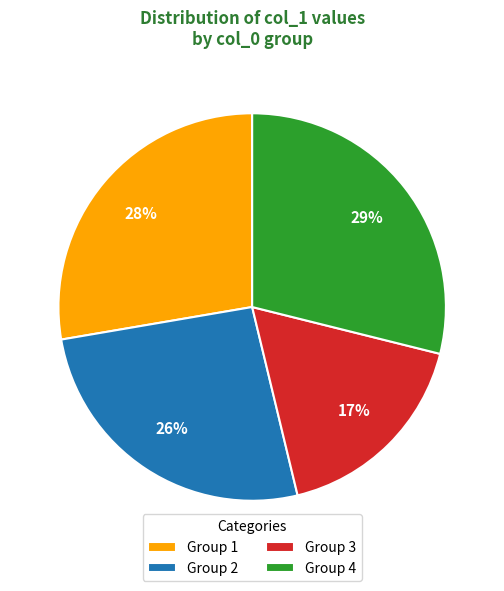

Between Group 2 and Group 3, which is larger?

Group 2